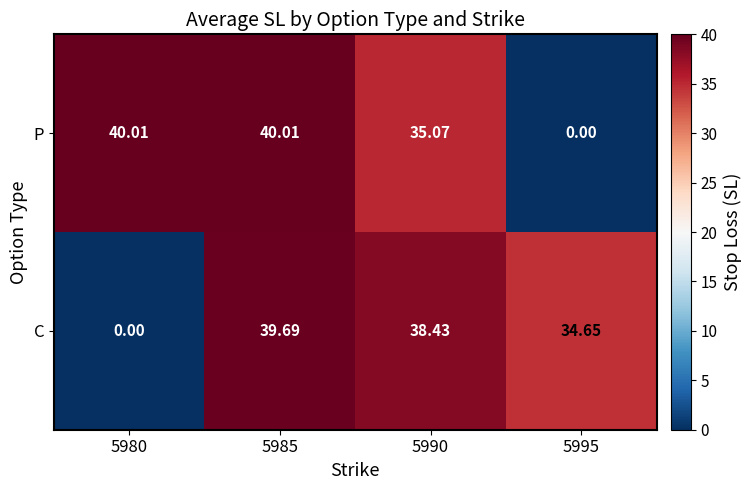

Rank the series by their average value, from highest to lowest.

P, C